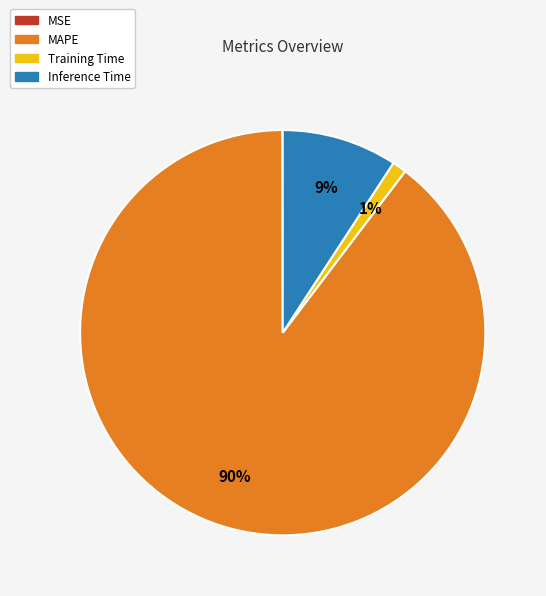

To the nearest percent, what percentage of the pie is Training Time?

1%